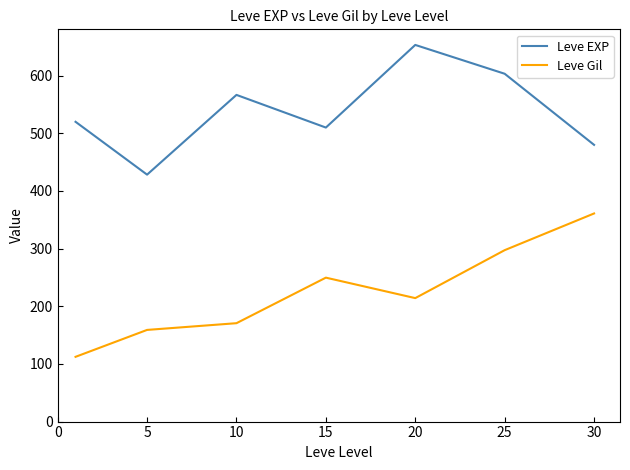

List the series in order of their overall mean, lowest first.

Leve Gil, Leve EXP